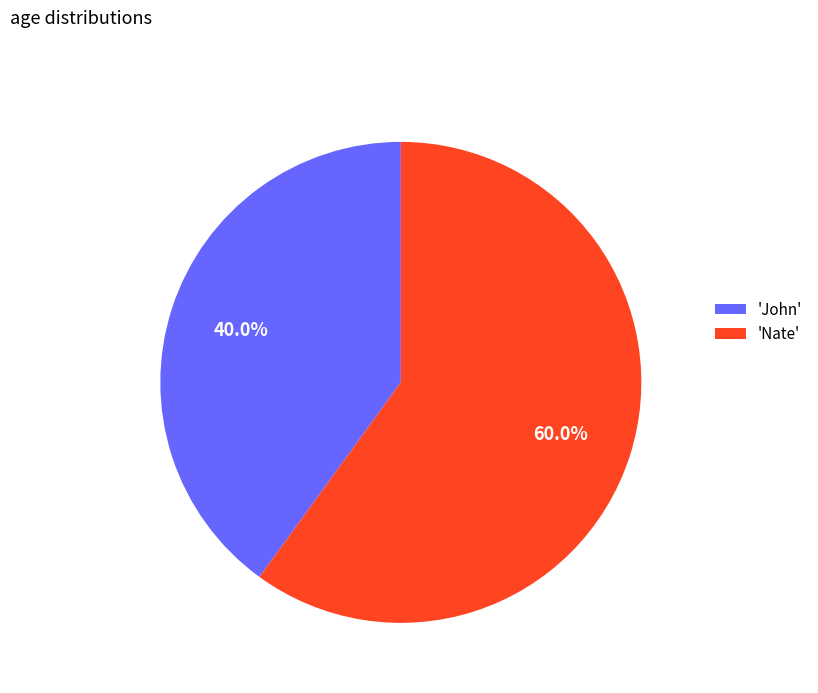

Which category accounts for the majority?

'Nate'